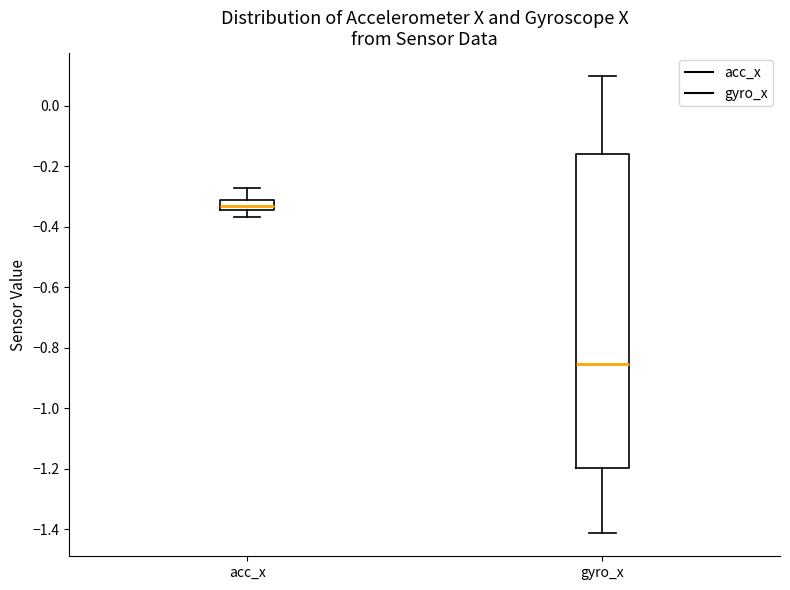

Reading left to right, transcribe this box plot: for each box, give where its median line is, the range the box spans, and where its two whiskers end, as read against the y-axis. The values are not printed on the chart, so give them approximately, as read against the axis.

acc_x: median -0.34 (inside the box), box -0.34 to -0.32, whiskers -0.36 to -0.28
gyro_x: median -0.86, box -1.20 to -0.16, whiskers -1.42 to 0.10